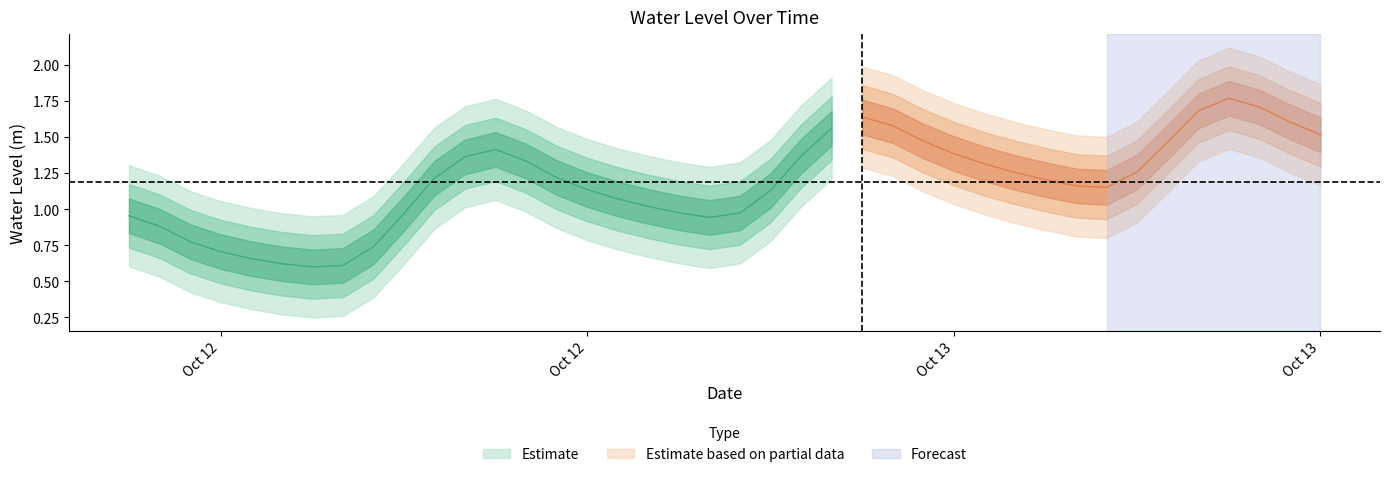

What is the change in value from 2023-10-12 13:00:00 to 2023-10-13 08:00:00?

-0.2